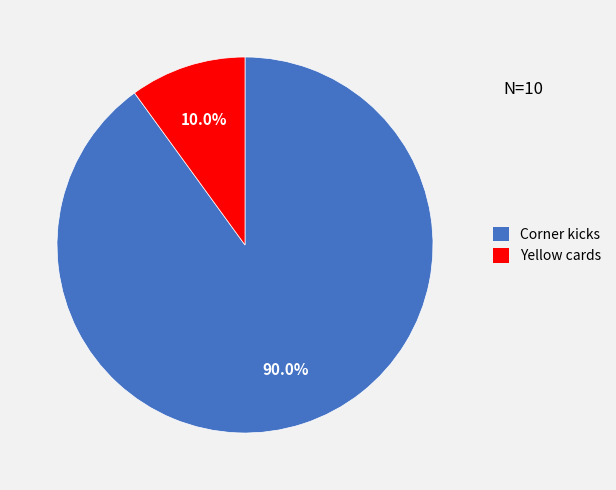

Is there a majority slice in this chart?

Yes